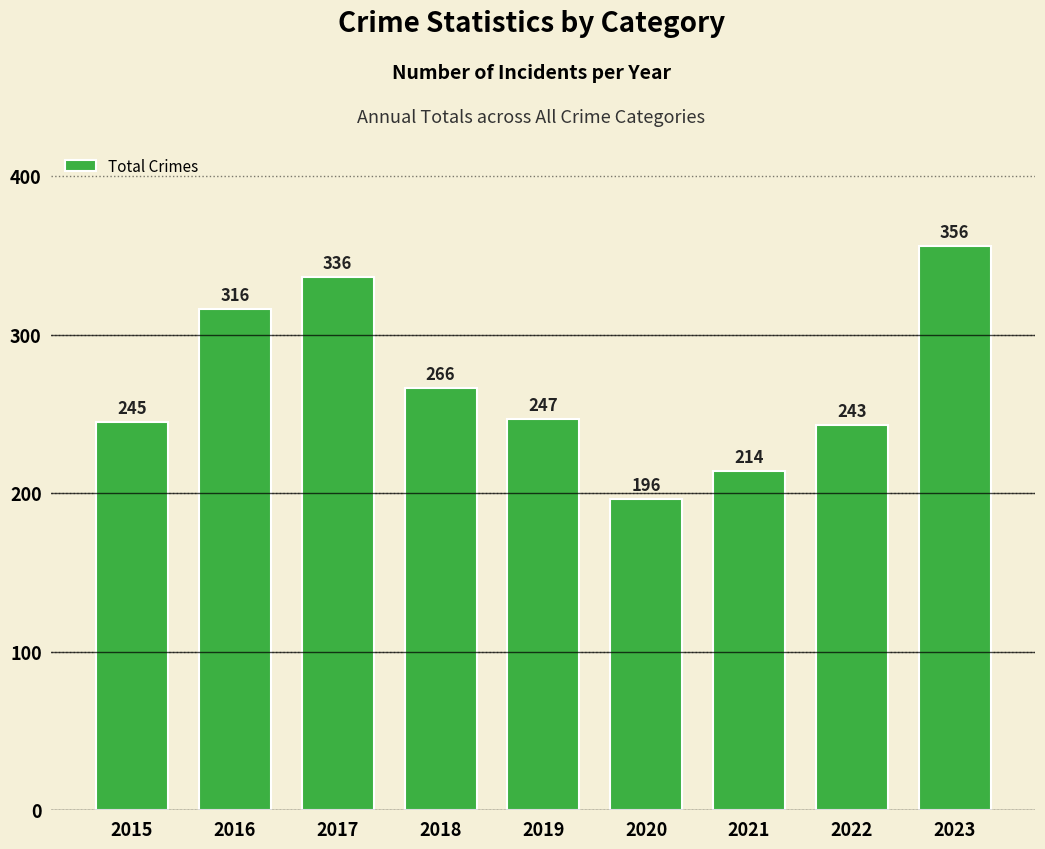

What is the minimum value shown in the chart?

196